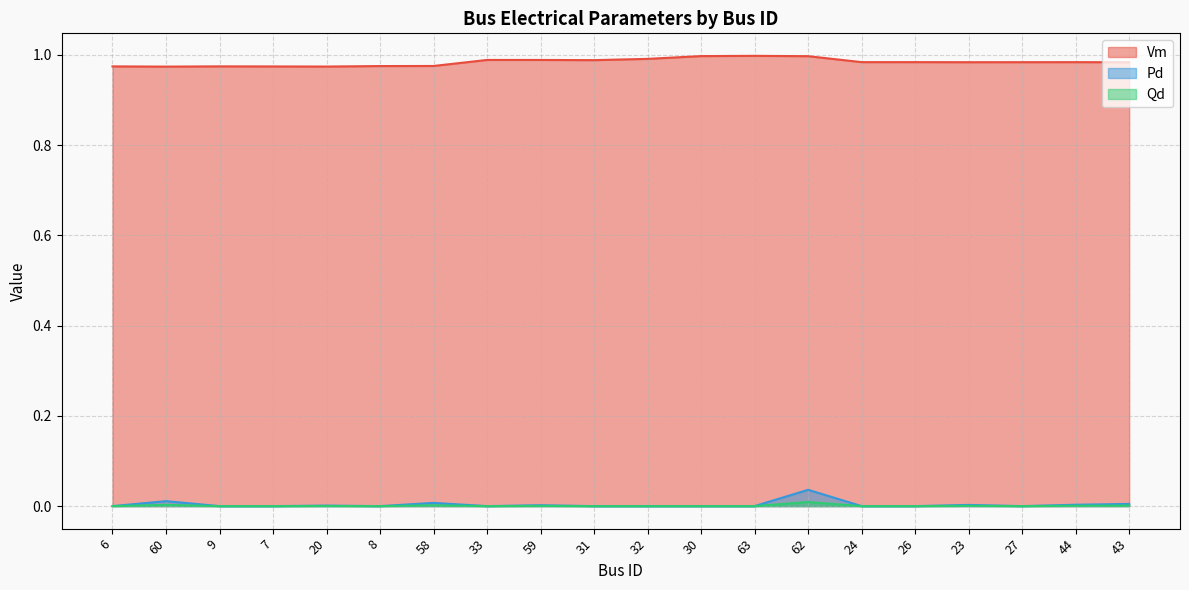

What is the label of the 10th point from the right?

32